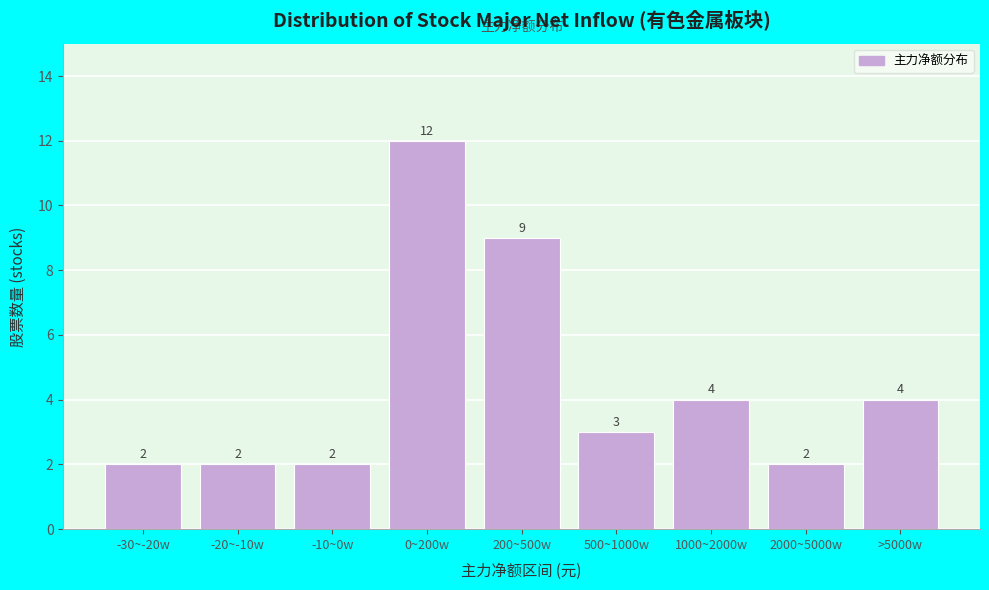

Reading right to left, transcribe all the data shown in this chart.

>5000w=4	2000~5000w=2	1000~2000w=4	500~1000w=3	200~500w=9	0~200w=12	-10~0w=2	-20~-10w=2	-30~-20w=2